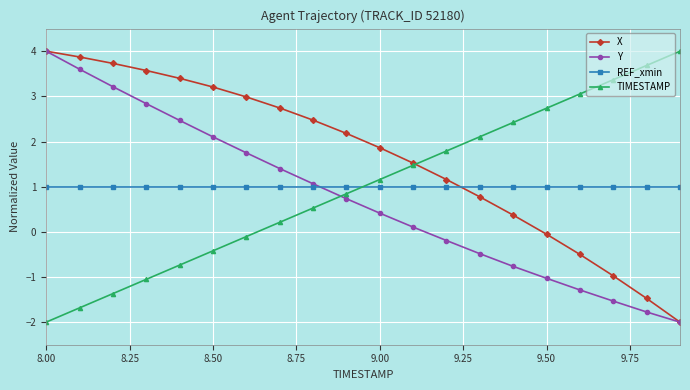

What is the value of the Y point at the 13th from the left?

-0.2